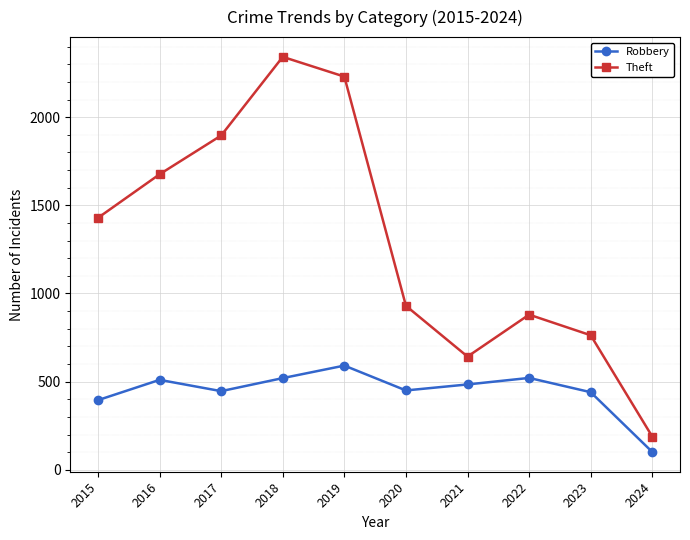

What is the total value across all series at 2020?

1380